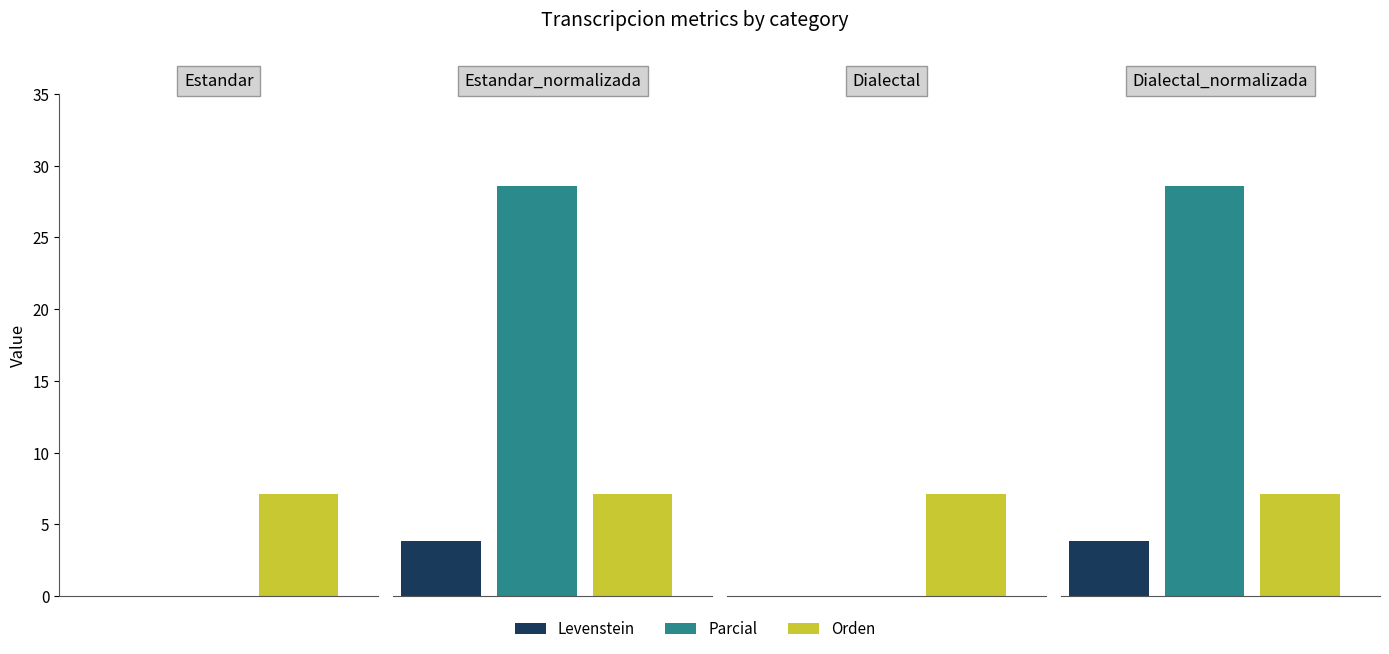

What is the greatest value displayed?

28.6